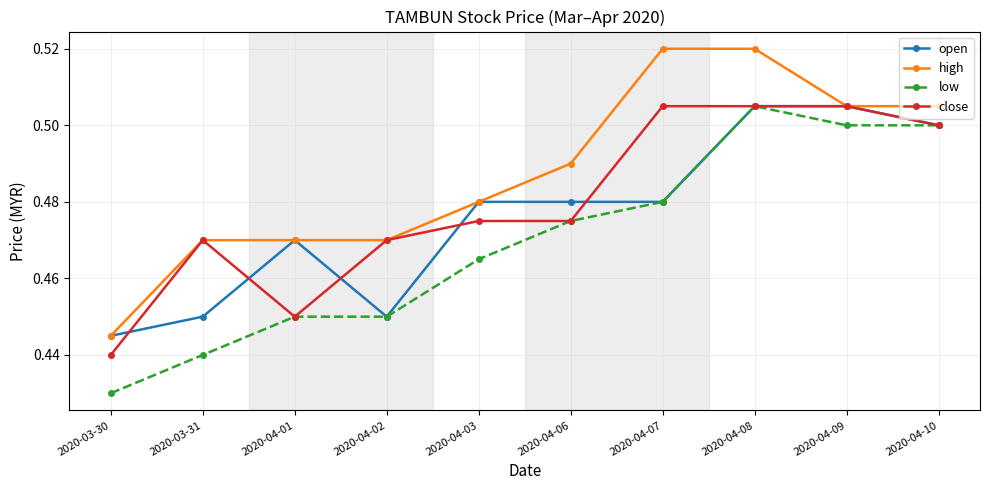

Which series has the largest total across all categories?

high